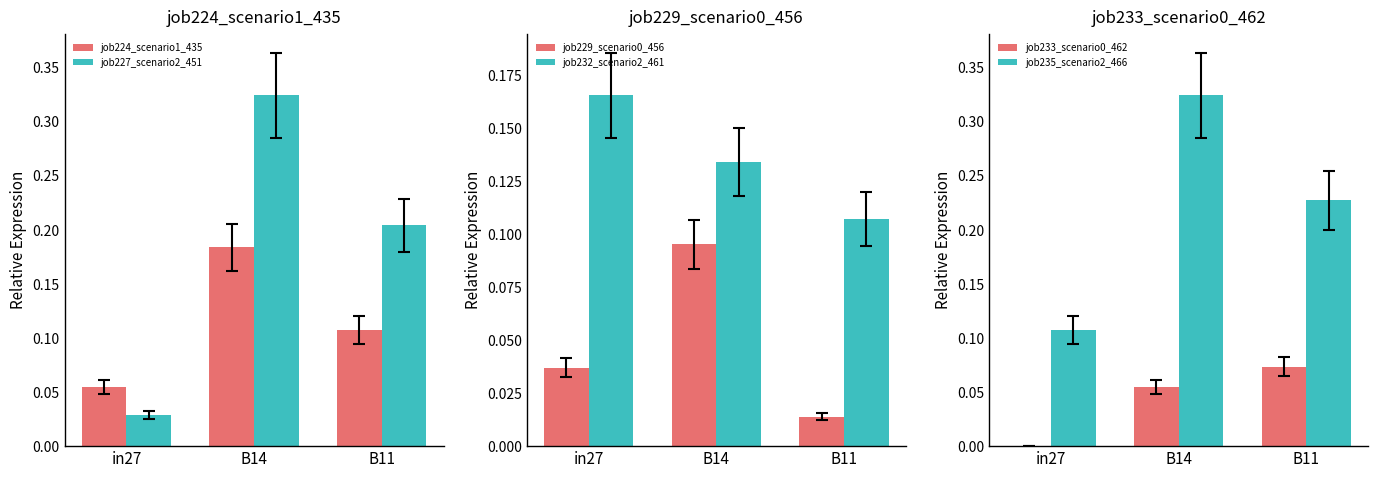

Count the number of categories in the chart.

3